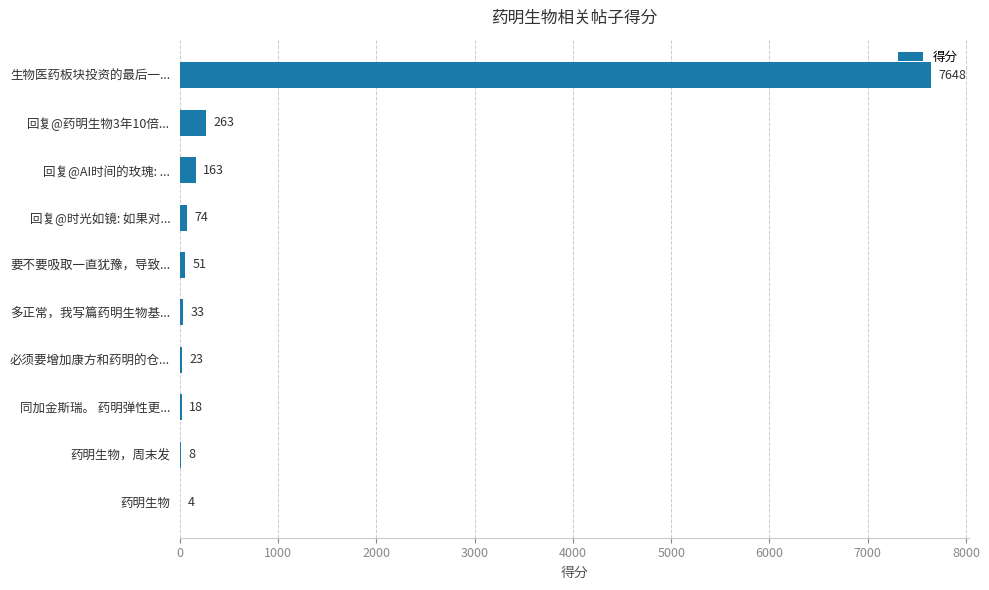

What is the maximum value shown in the chart?

7648